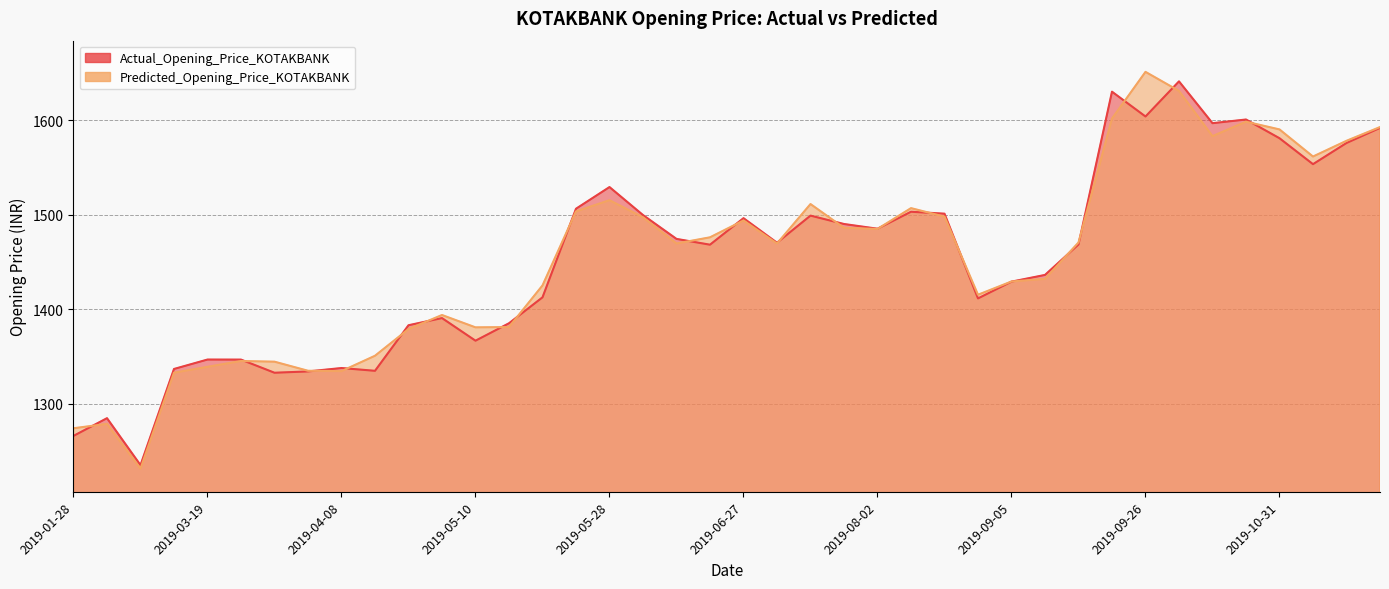

What is the label of the 17th point from the right?

2019-07-24